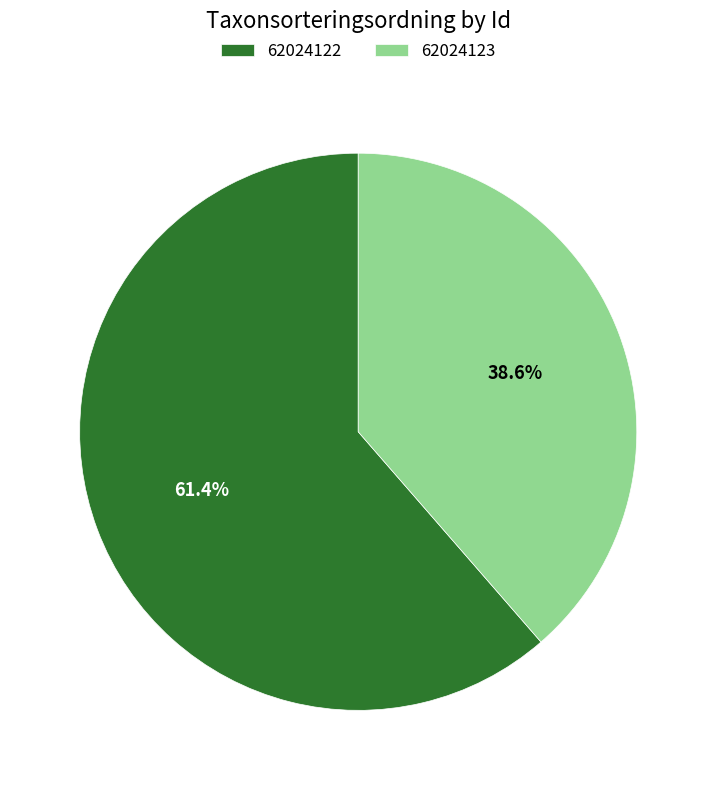

Combined, what portion of the pie is 62024122 and 62024123?

100.0%